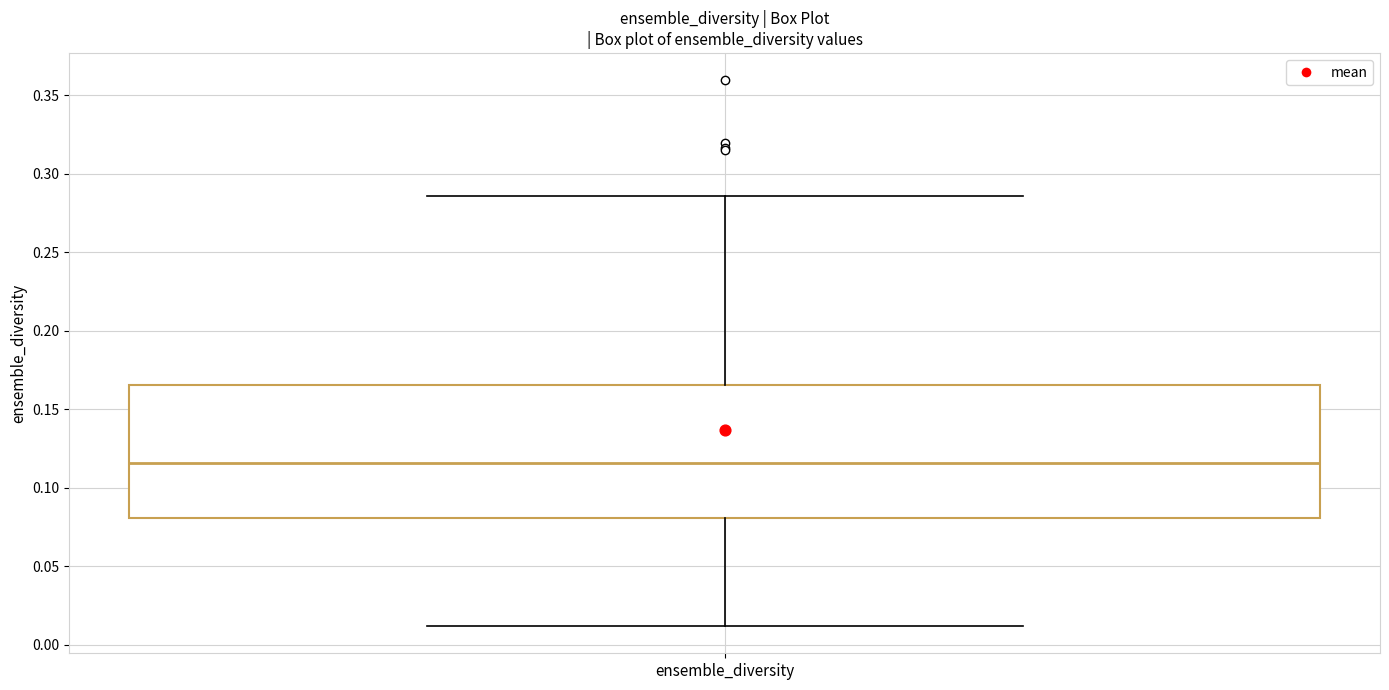

Read this box plot against the y-axis: the position of the median line, the range covered by the box, and the ends of both whiskers. The values are not printed on the chart, so give them approximately, as read against the axis.

median 0.115, box 0.080 to 0.165, whiskers 0.010 to 0.285